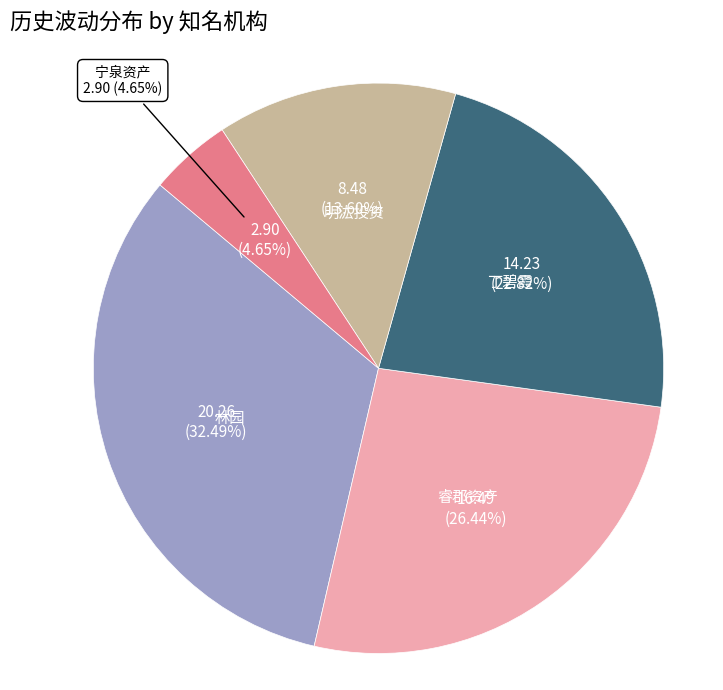

How many slices are in this pie chart?

5